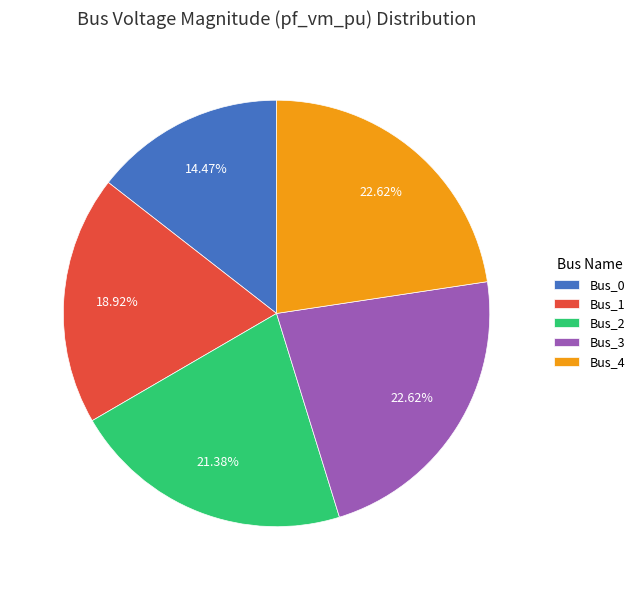

To the nearest percent, what portion does Bus_4 represent?

23%